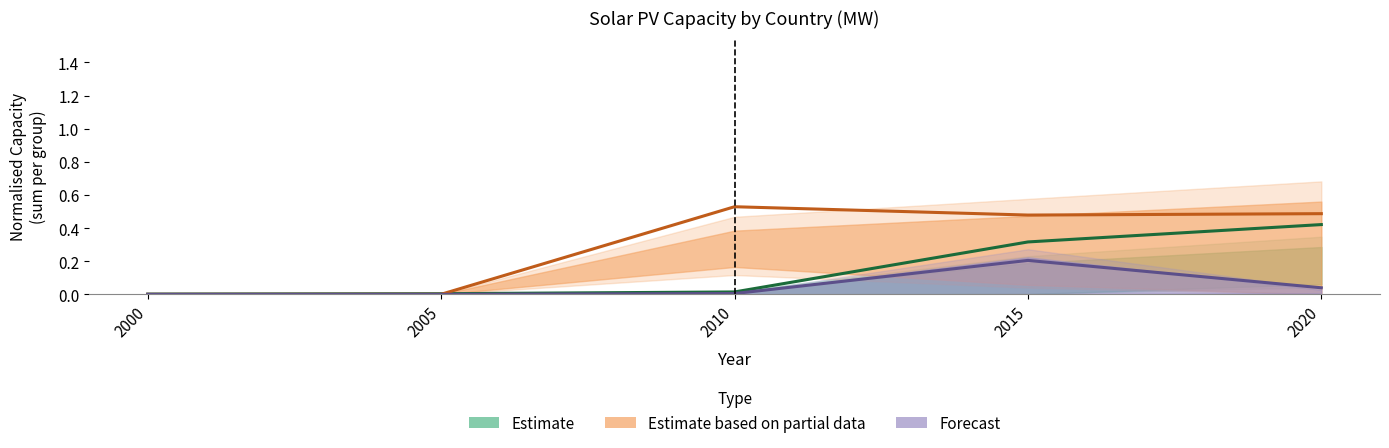

How many interior local valleys does the Estimate based on partial data series have?

1